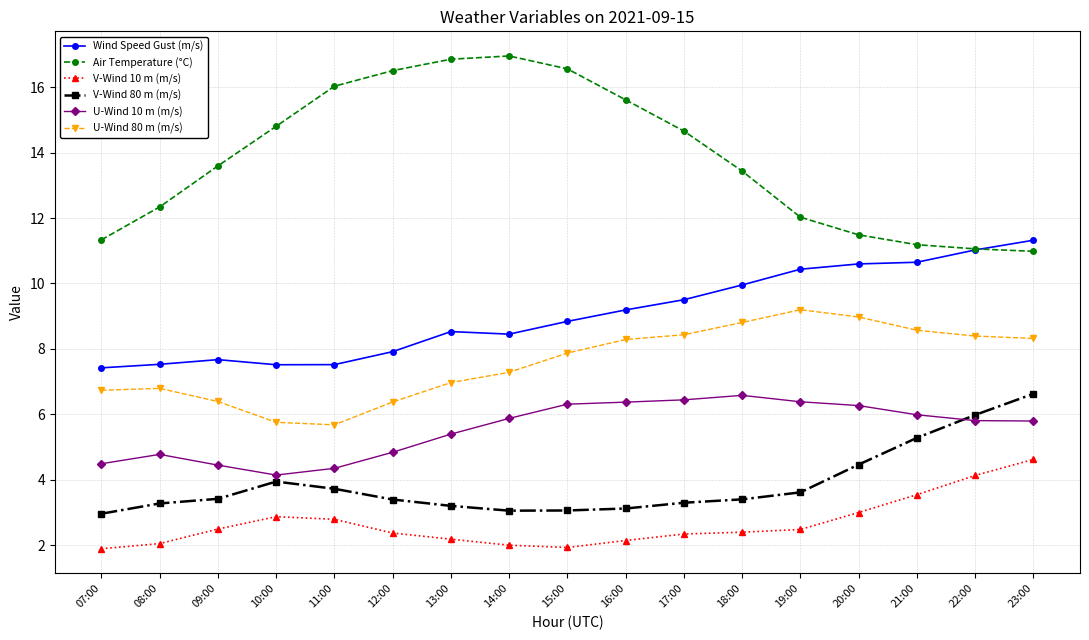

At 17:00, list the series in order from largest to smallest.

Air Temperature (°C), Wind Speed Gust (m/s), U-Wind 80 m (m/s), U-Wind 10 m (m/s), V-Wind 80 m (m/s), V-Wind 10 m (m/s)